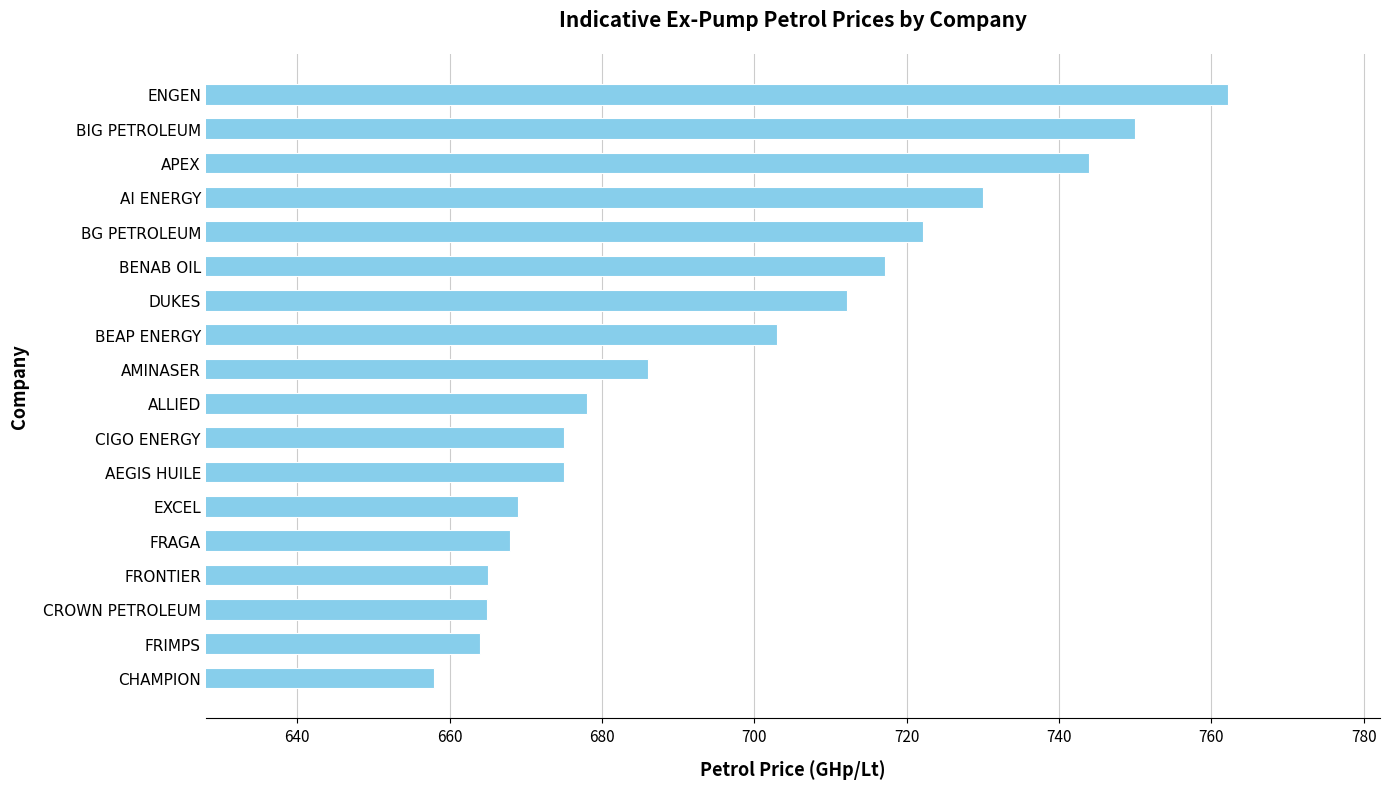

Where is the data nearest to the value 710?

DUKES